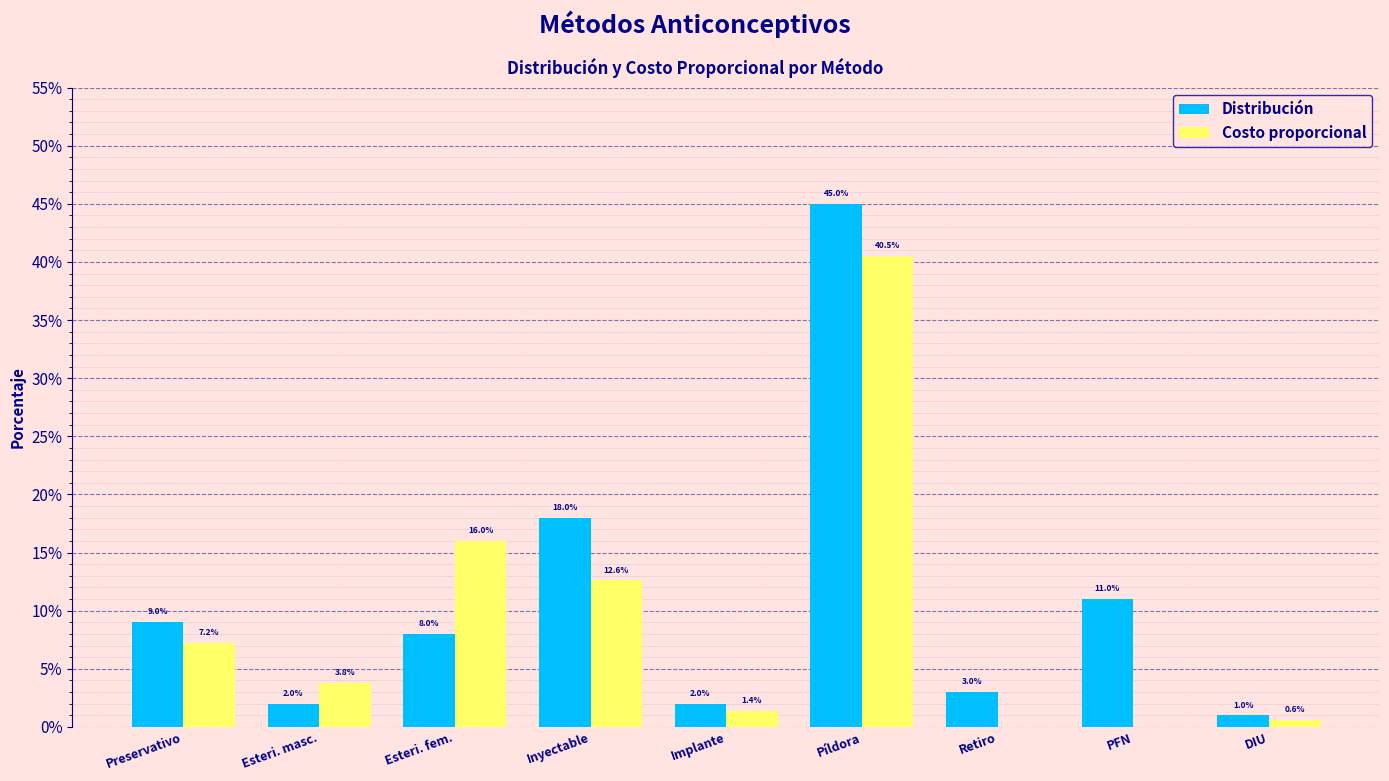

Where is Costo proporcional nearest to the value 0?

Retiro